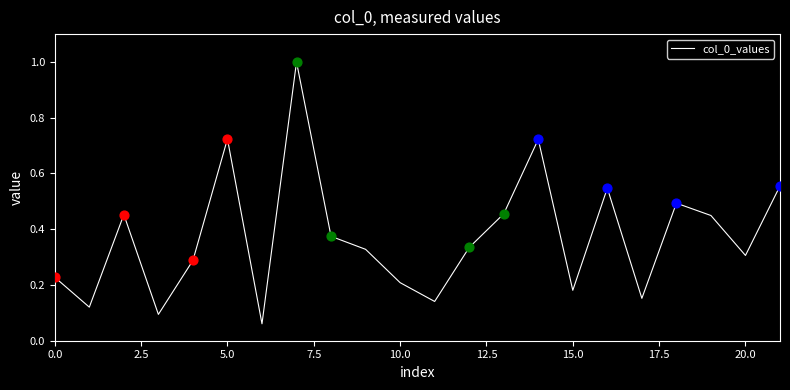

What is the maximum value shown in the chart?

1.0